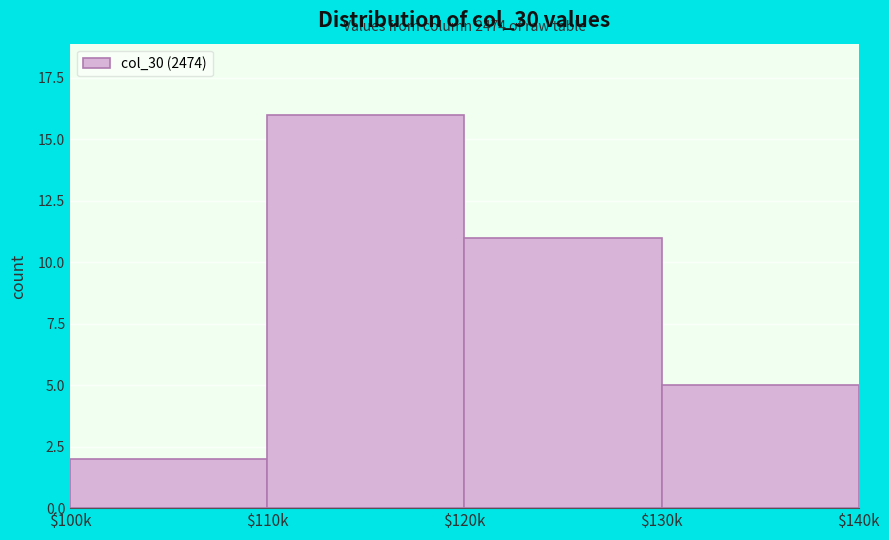

Reading left to right, extract all data points from this chart.

2	16	11	5